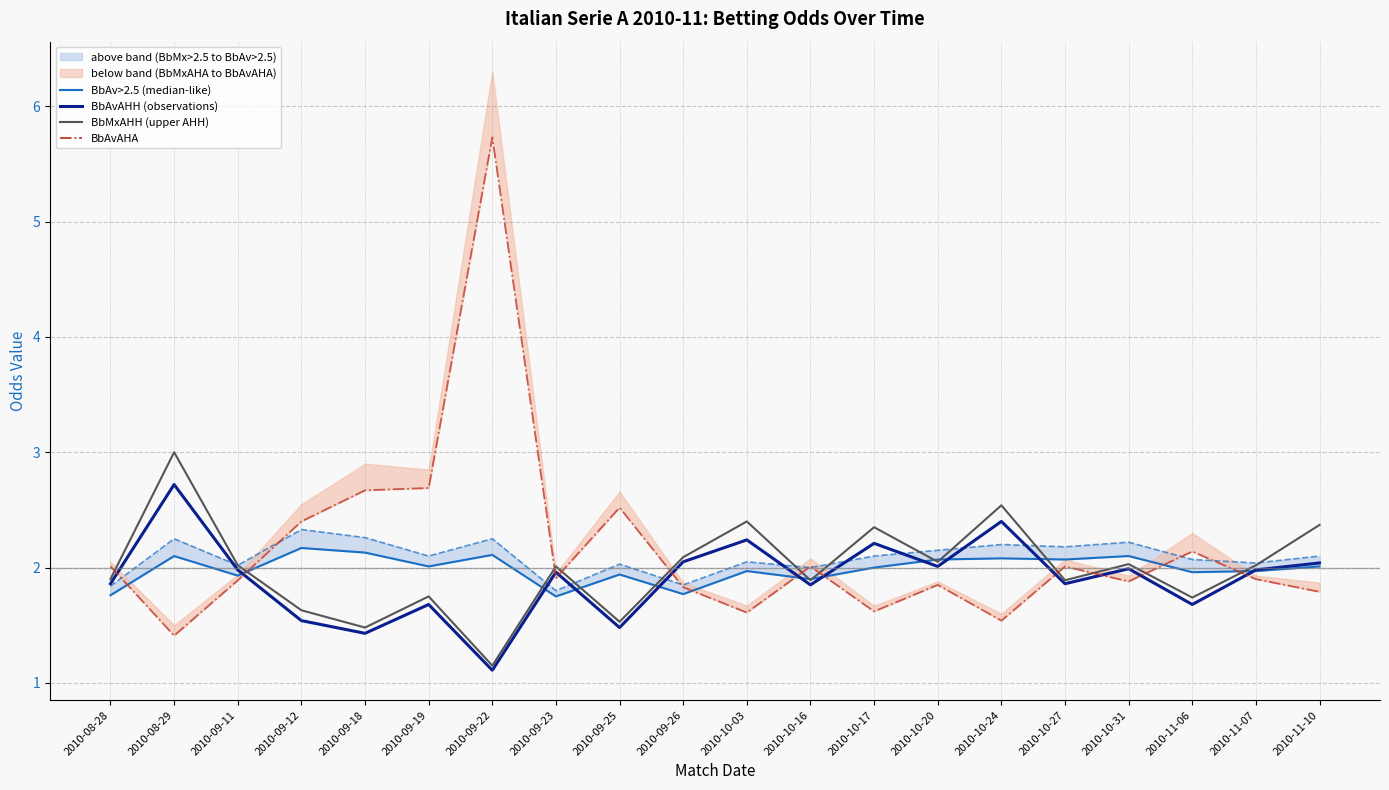

Which series has the largest total across all categories?

BbAvAHA (avg AH away)